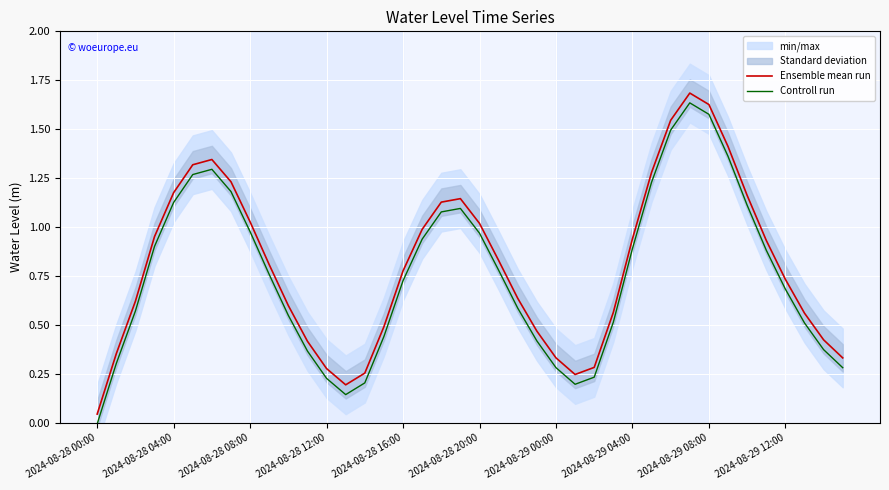

How many negative values does the Controll run series have?

1